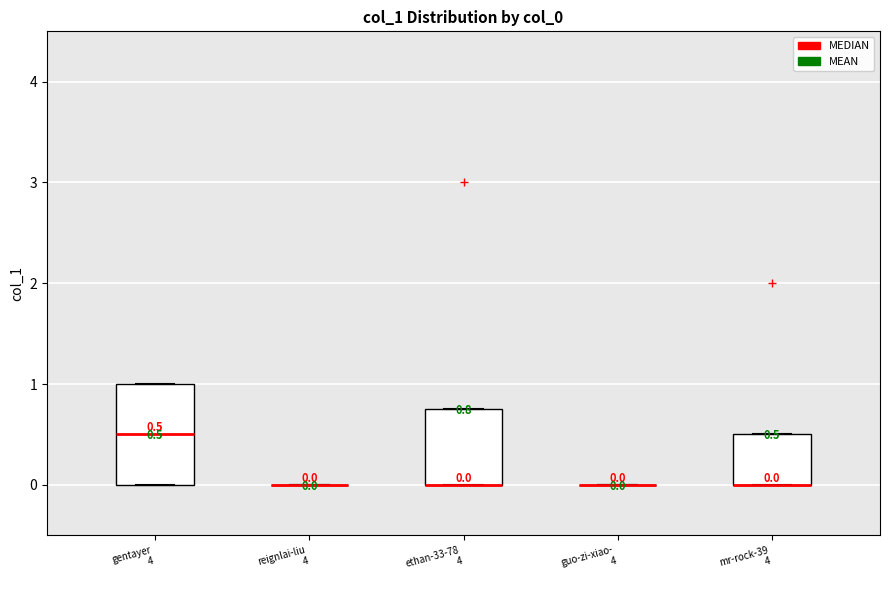

Comparing the boxes themselves (not the whiskers), which one is the tallest?

gentayer 4